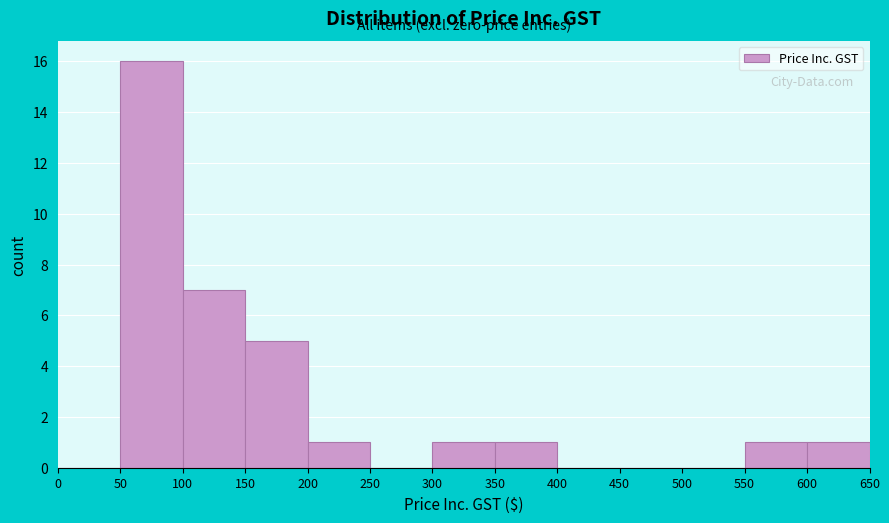

What is the height of the bar covering 350 to 400 on the x-axis? The values are not printed on the chart, so give them approximately, as read against the axis.

1